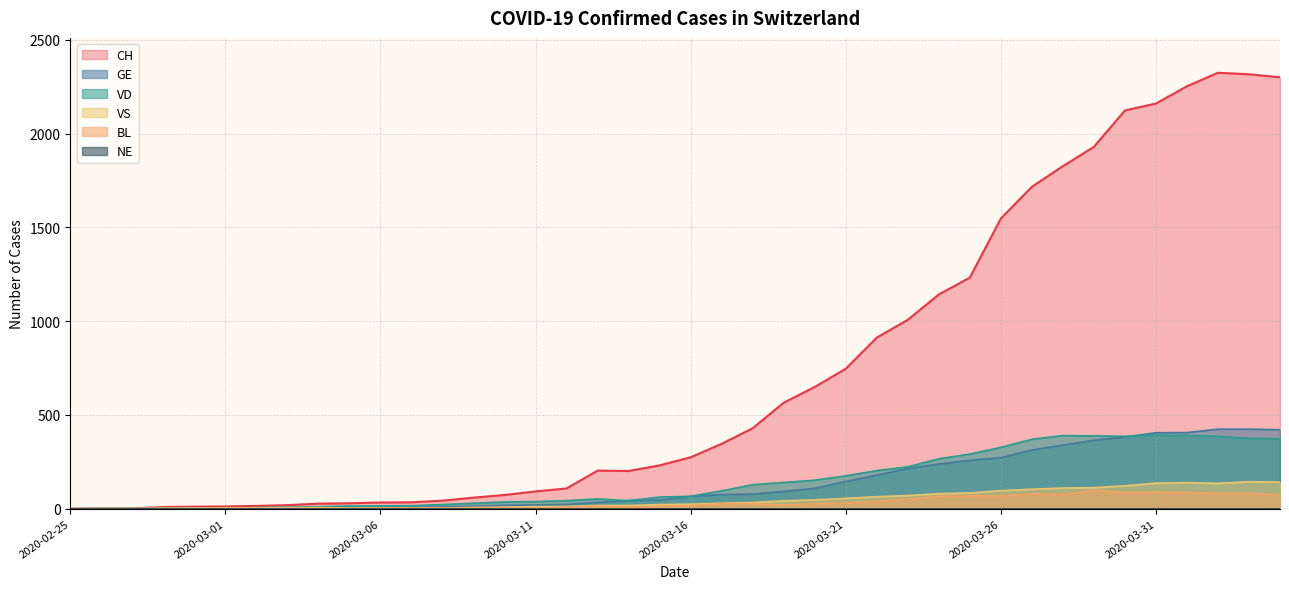

The VS series shows 7 at 2020-03-09. True or false?

True